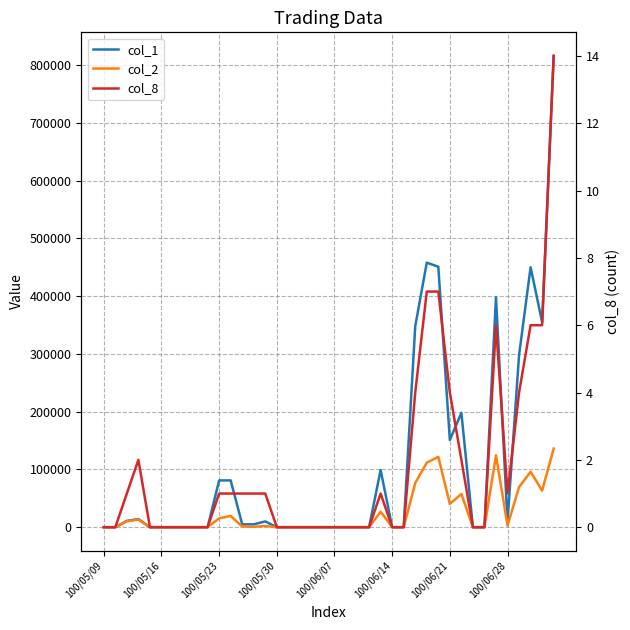

True or false: col_1 has a value of 0 at 100/05/09.

True